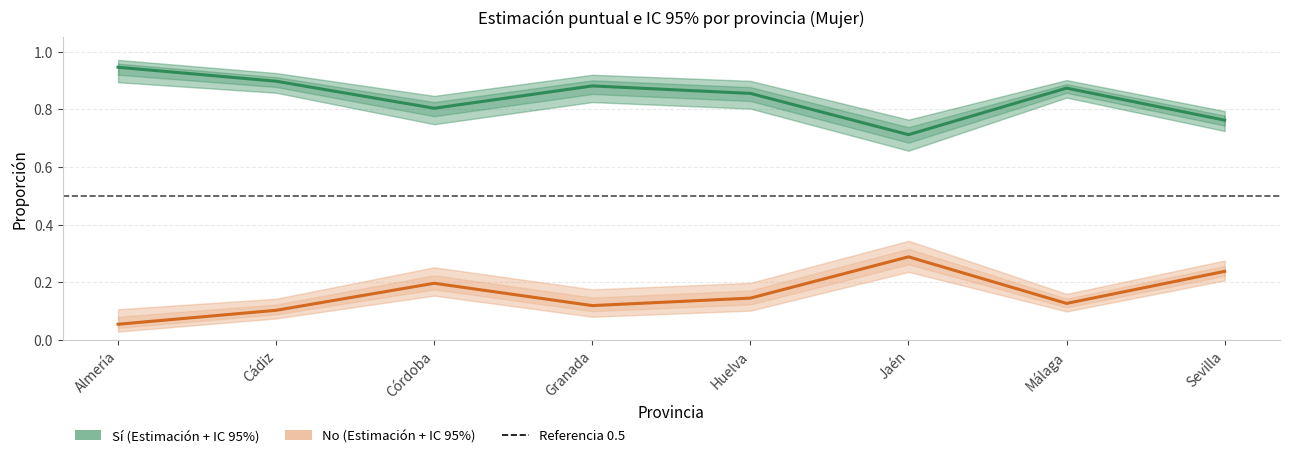

List the series in order of their overall mean, lowest first.

No (Estimación), Sí (Estimación)